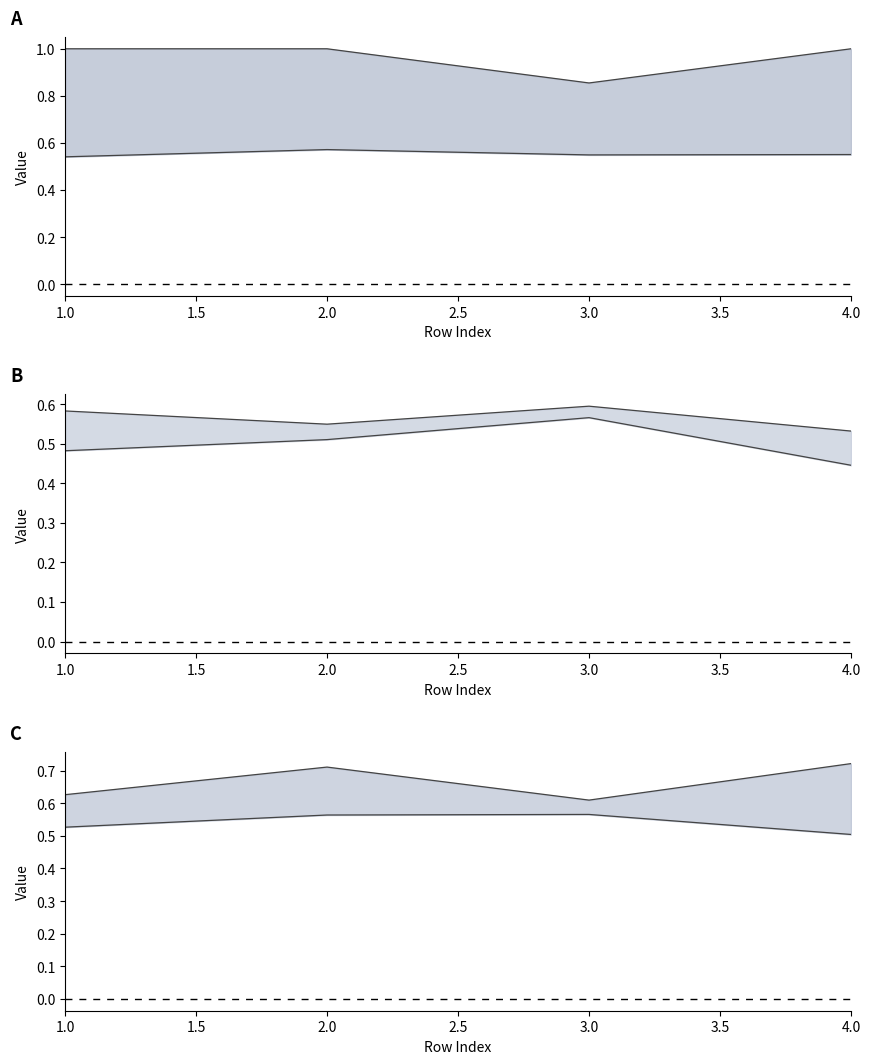

True or false: T5_Jae and T3_Jae cross at least once.

False